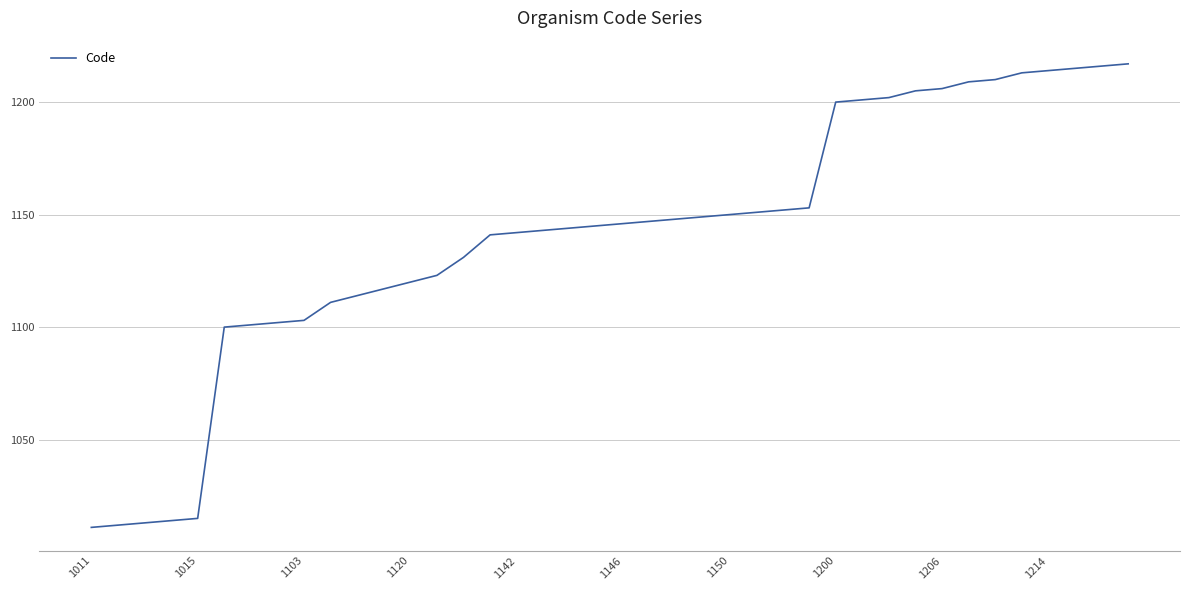

What is the smallest value displayed?

1011